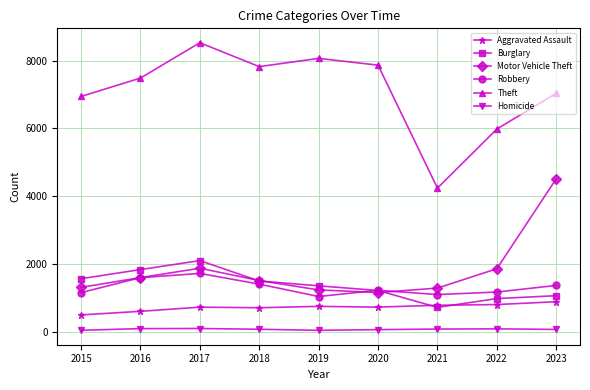

At which label does Aggravated Assault first exceed 730?

2019